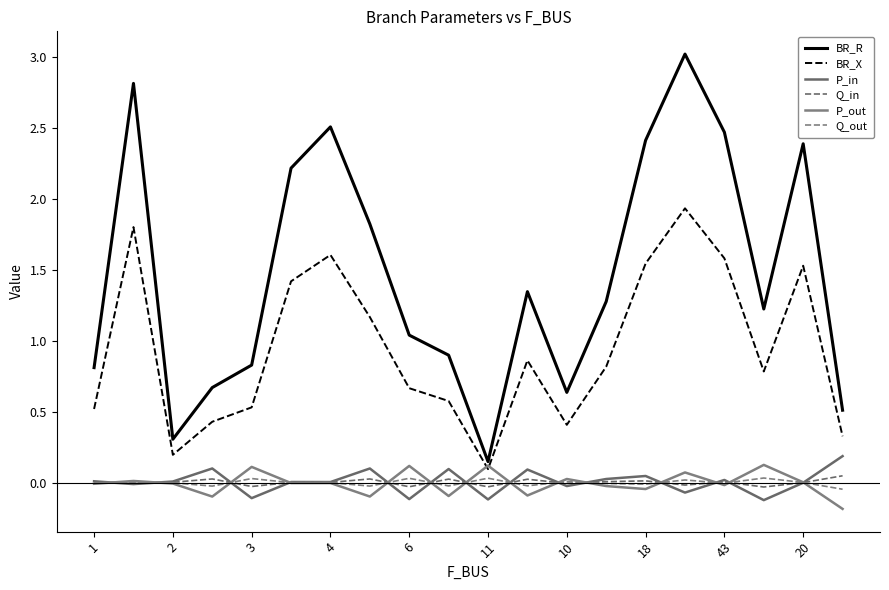

Does the chart have visible grid lines?

No